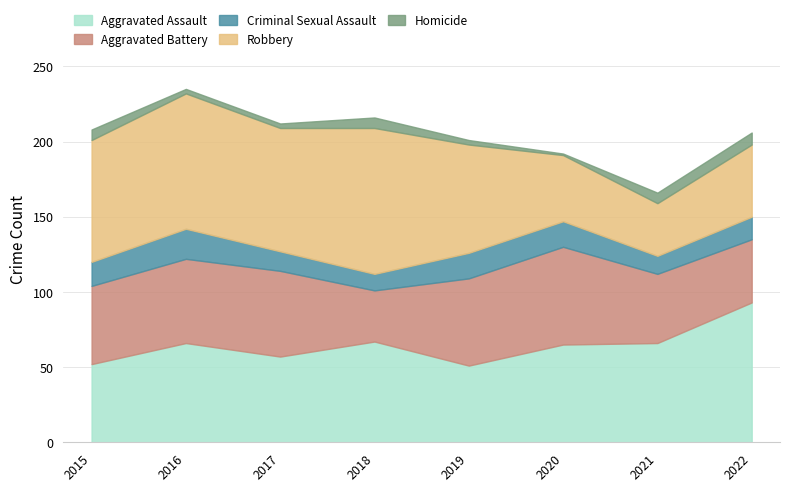

True or false: Aggravated Battery and Criminal Sexual Assault cross at least once.

False